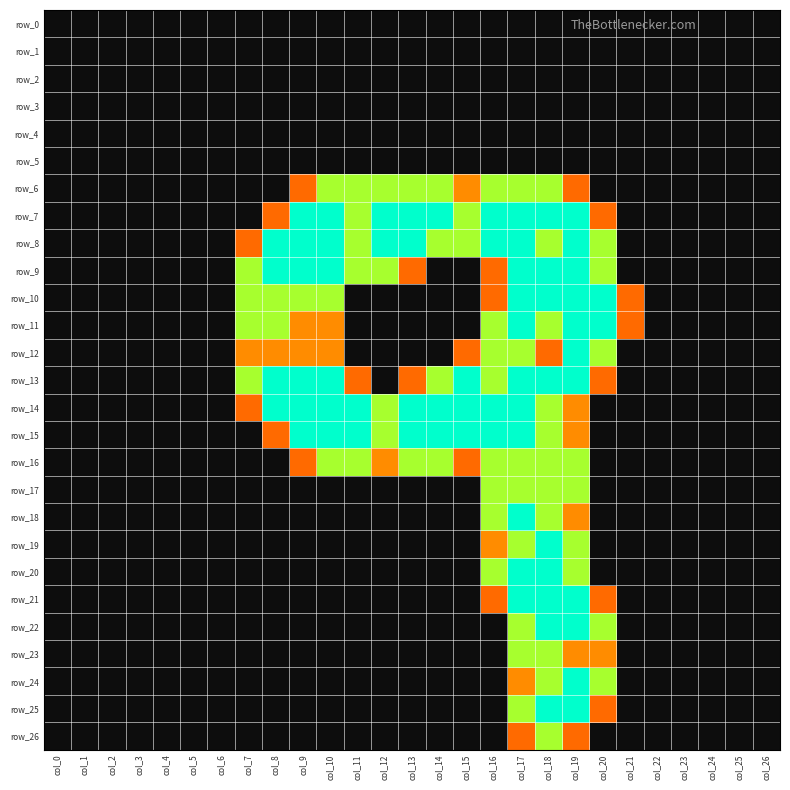

What is the difference between the maximum and minimum values in the row_24 series?

2.0